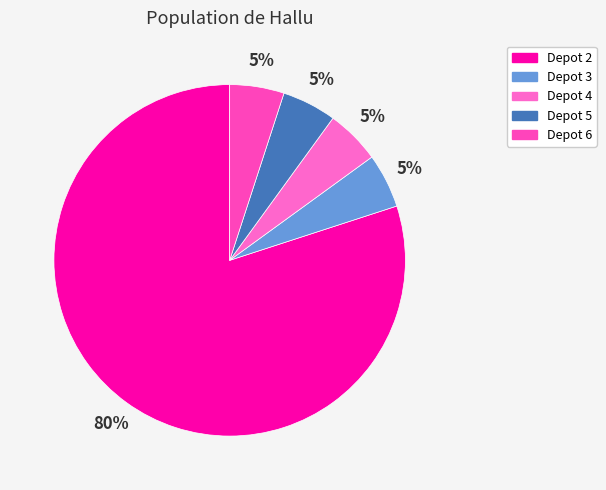

How many segments does this pie chart have?

5